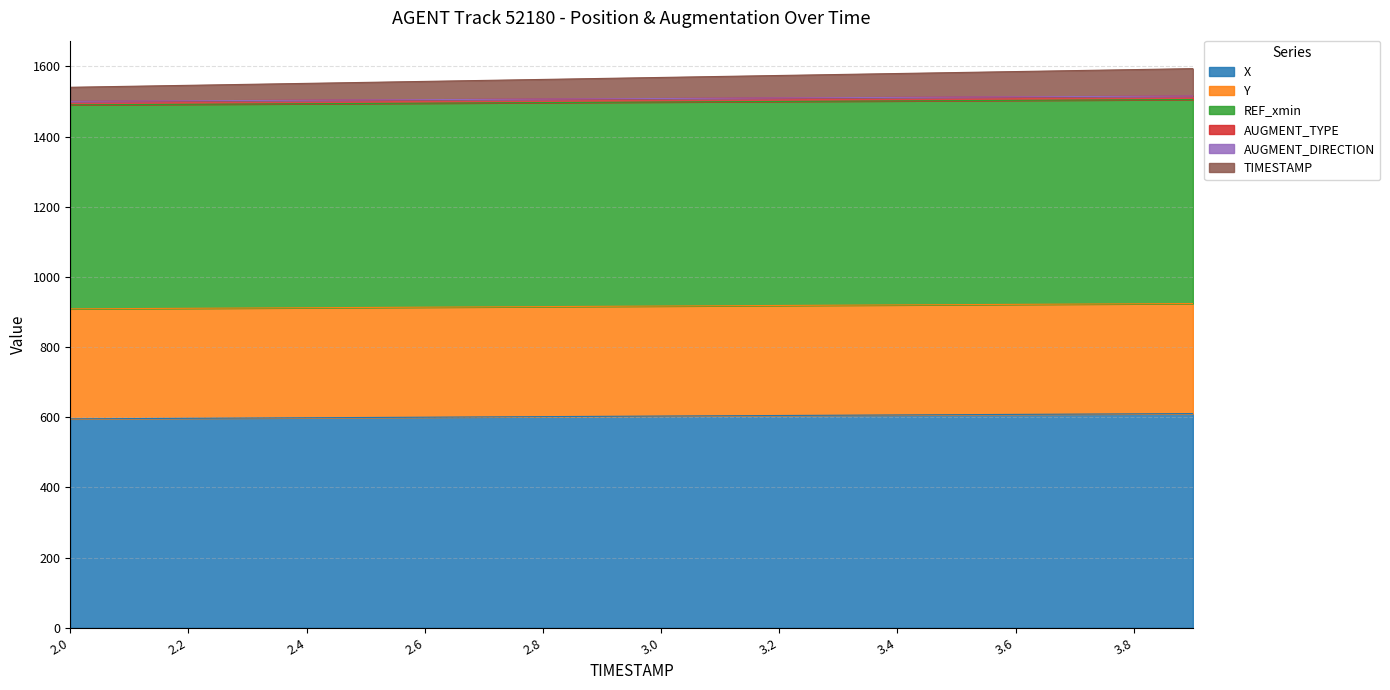

True or false: X has more than 2 points higher than both neighbors.

False